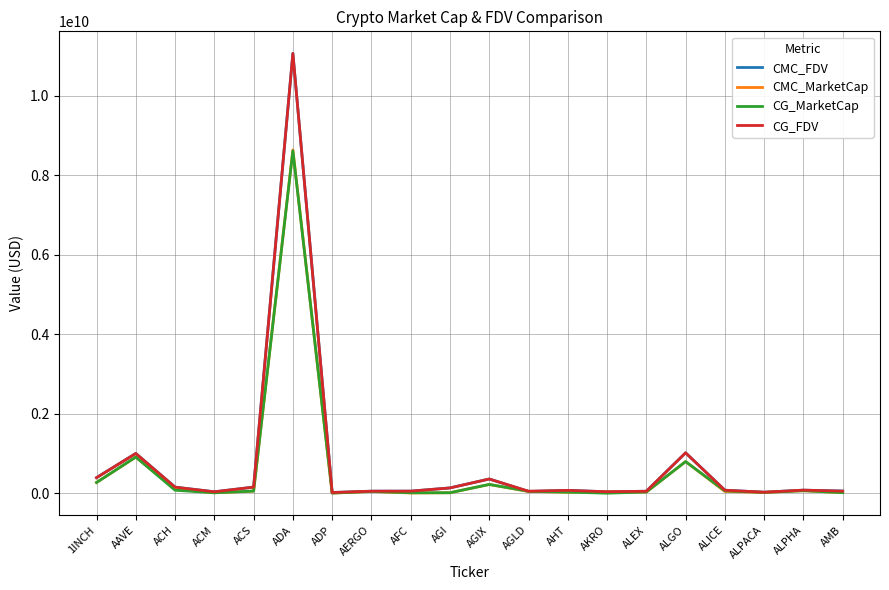

At which category is the sum across all series the highest?

ADA